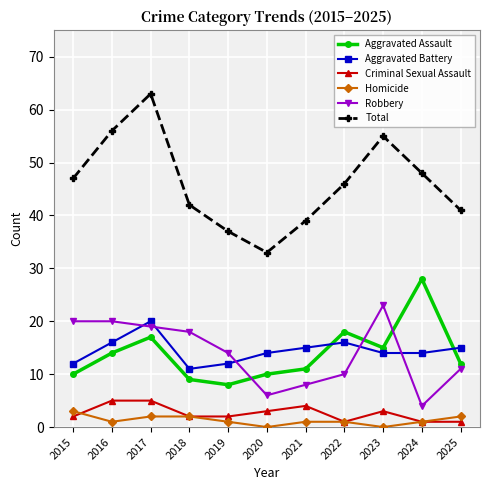

Which series changed the most between 2020 and 2022?

Total